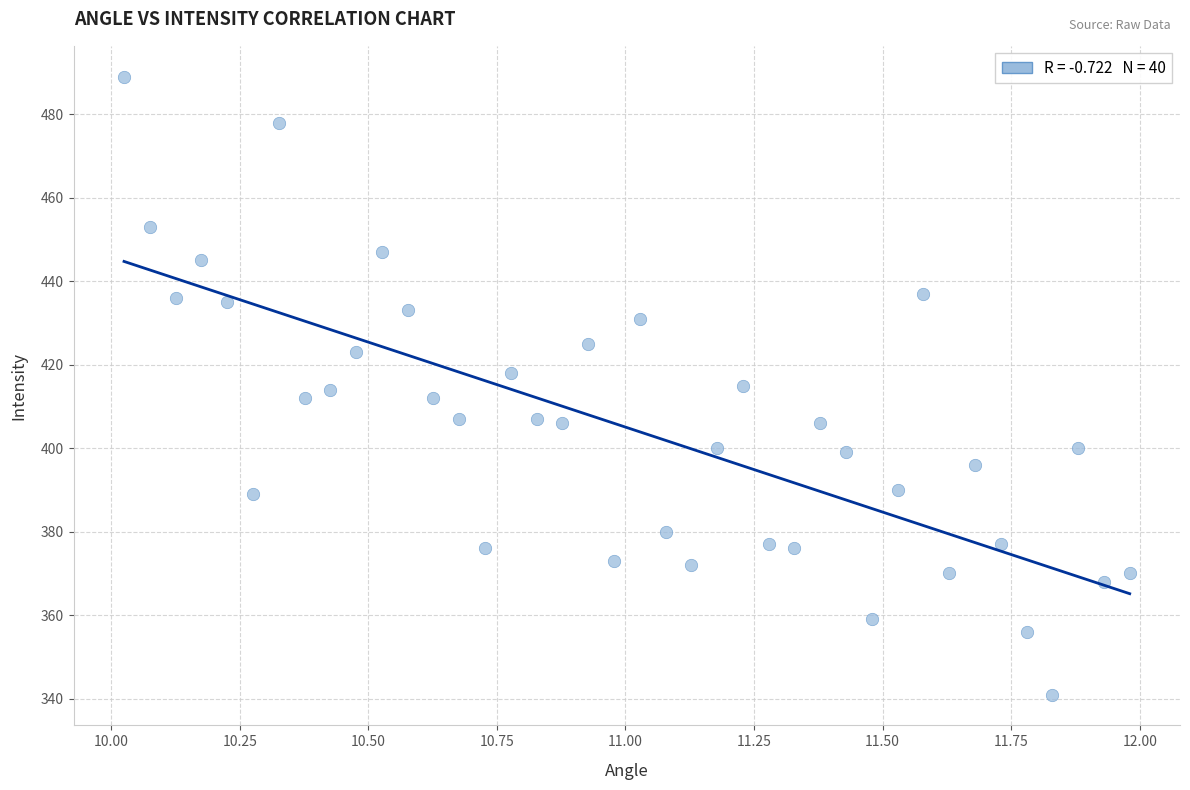

What is the range of Y values (max minus min)?

148